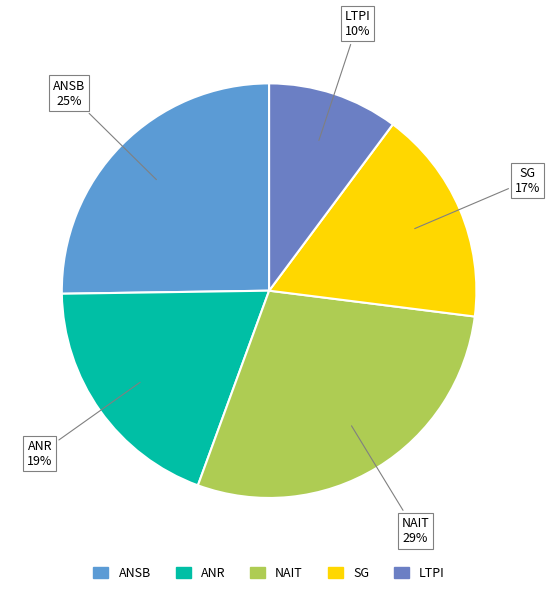

Which category has the smallest portion of the pie?

LTPI